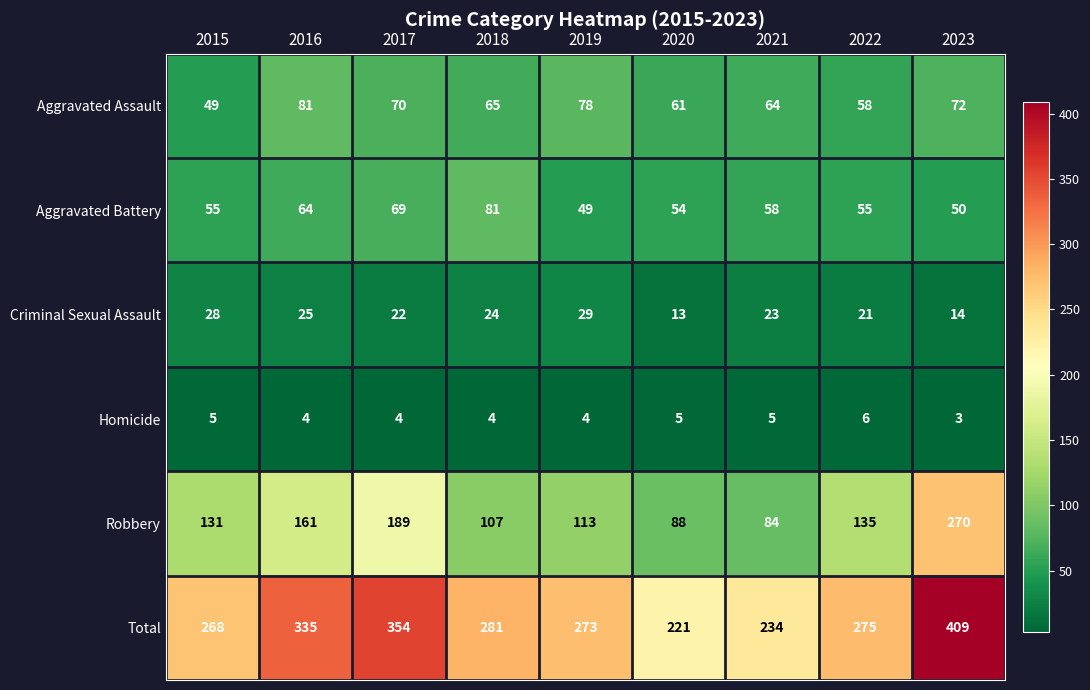

At which category is the sum across all series the highest?

2023